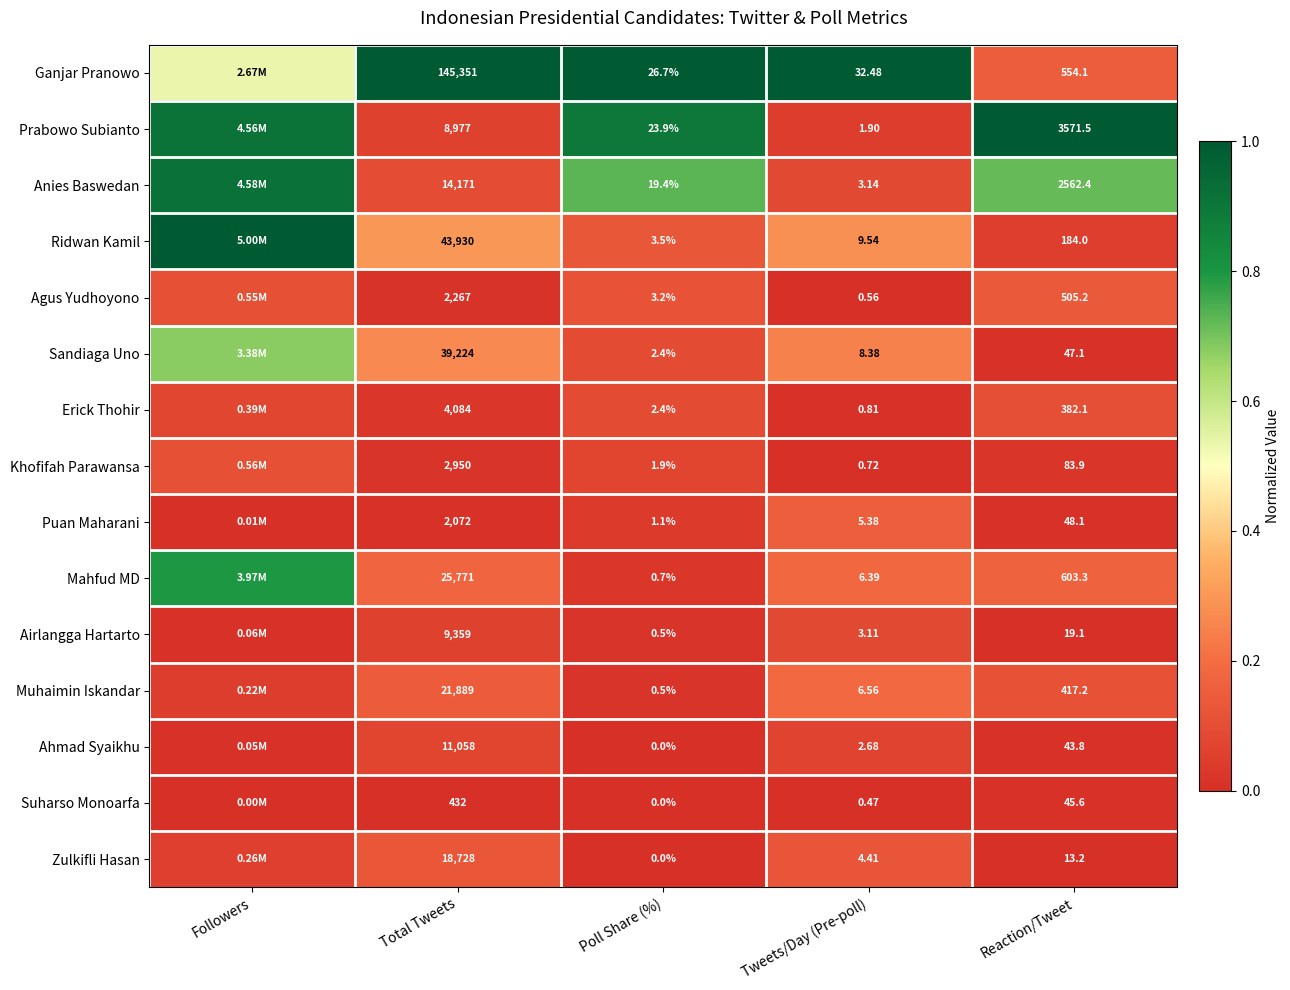

Which label corresponds to the largest value in the chart?

Total Tweets